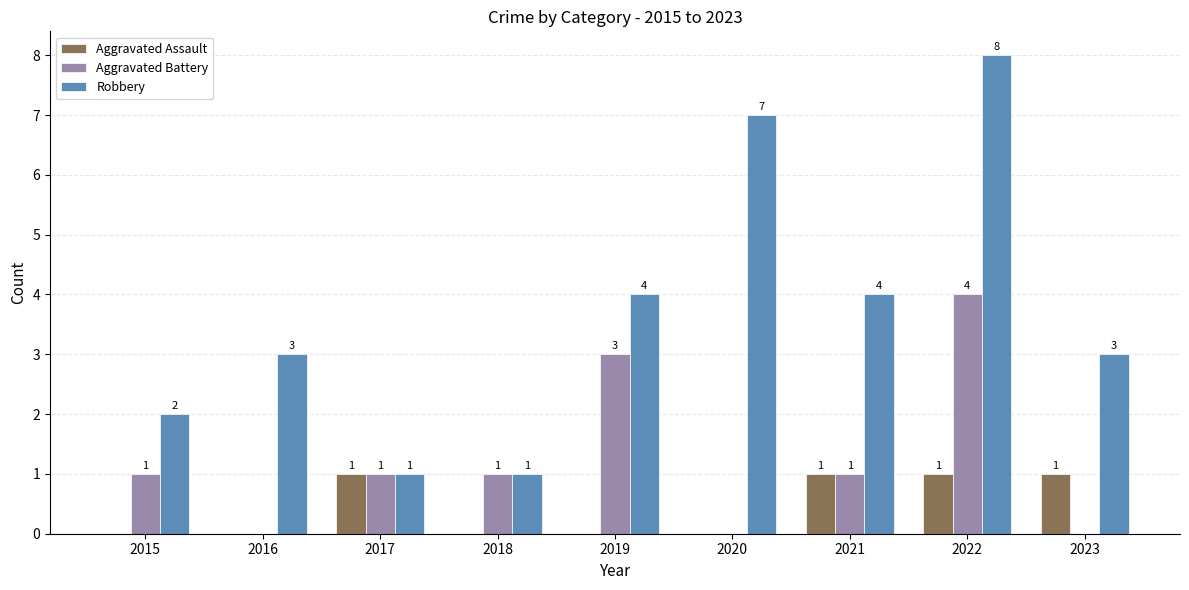

The value of Robbery at 2017 is 2. True or false?

False